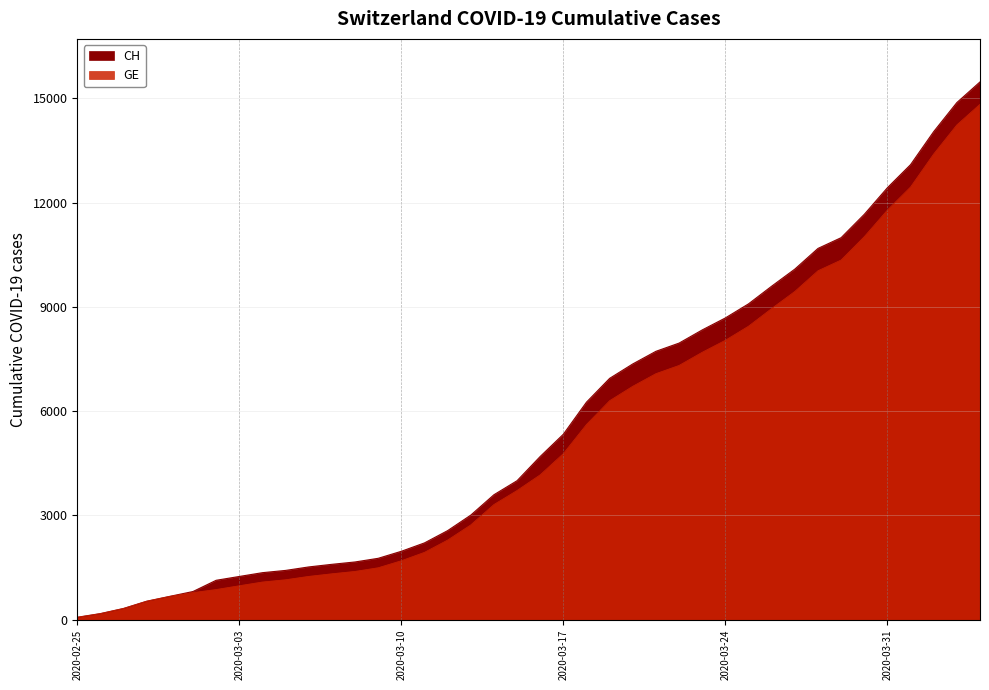

Where does the GE series first go above 4170?

2020-03-17